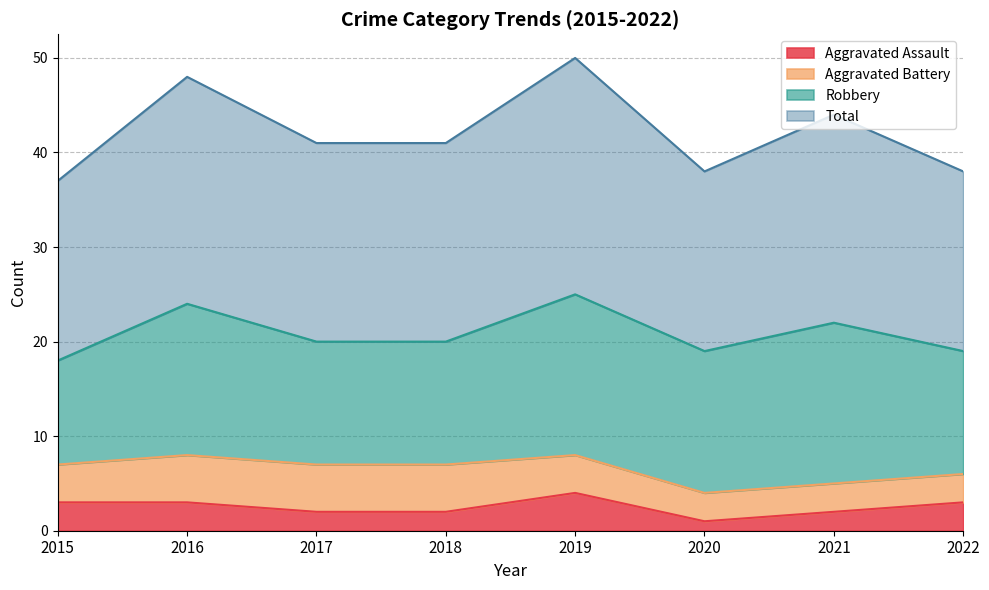

How many values in the Total series are below 41?

3